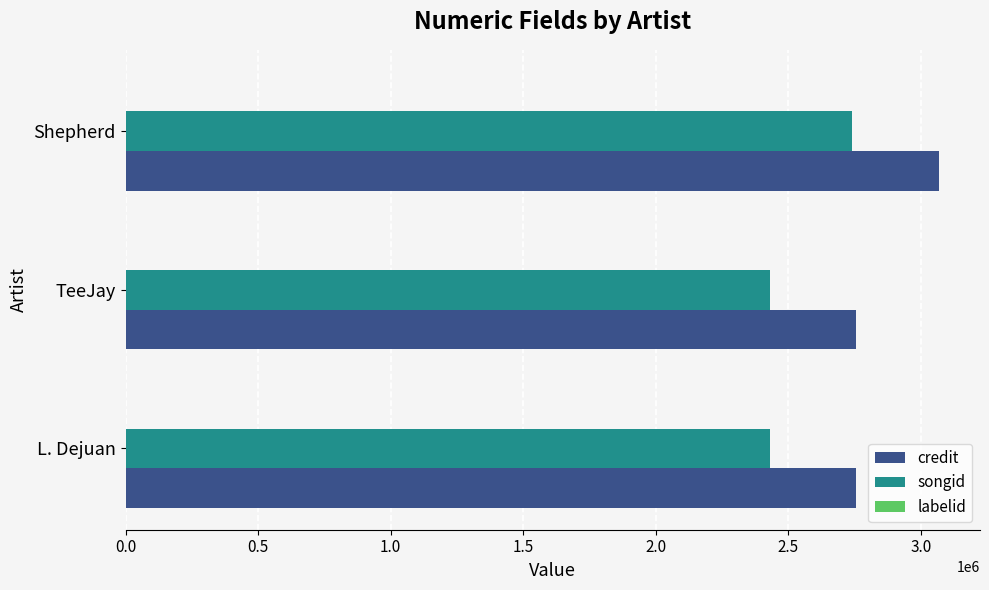

What is the sum of all credit values?

8579929